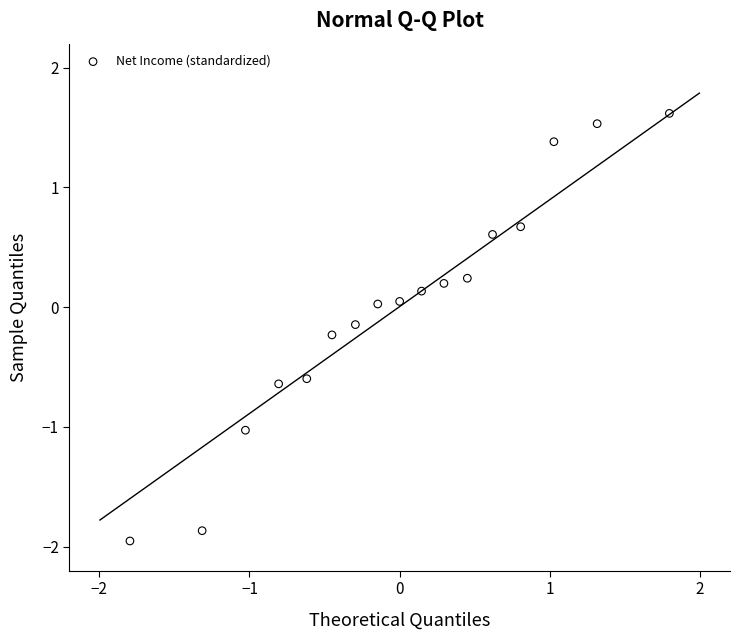

What is the range of Y values (max minus min)?

3.6